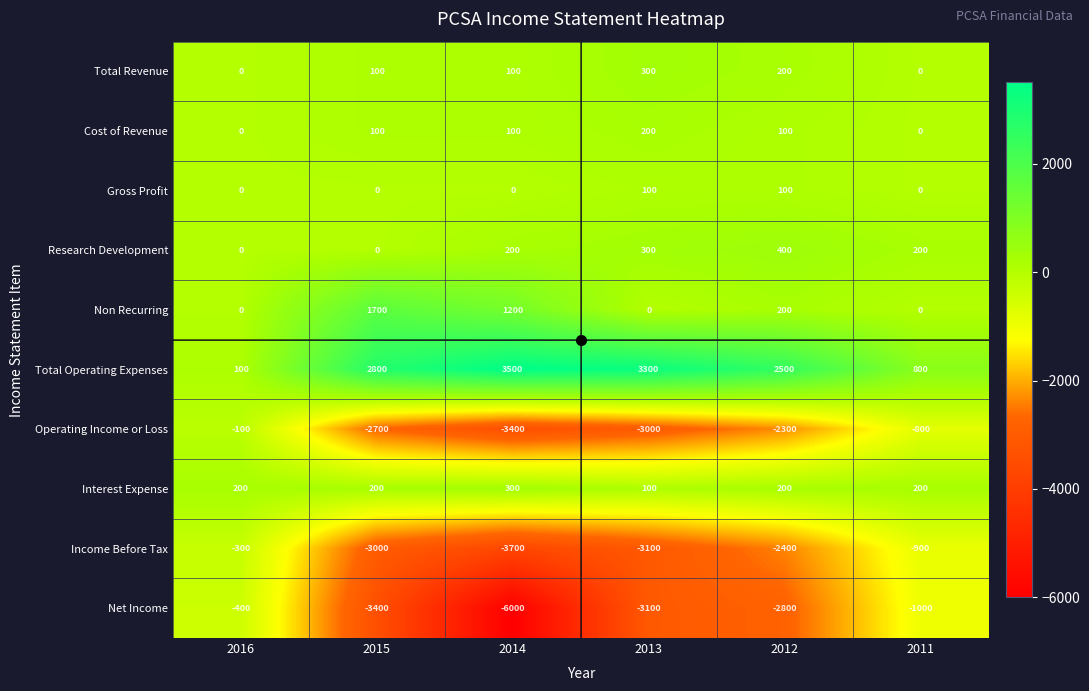

At which label is Operating Income or Loss closest to -1750?

2012